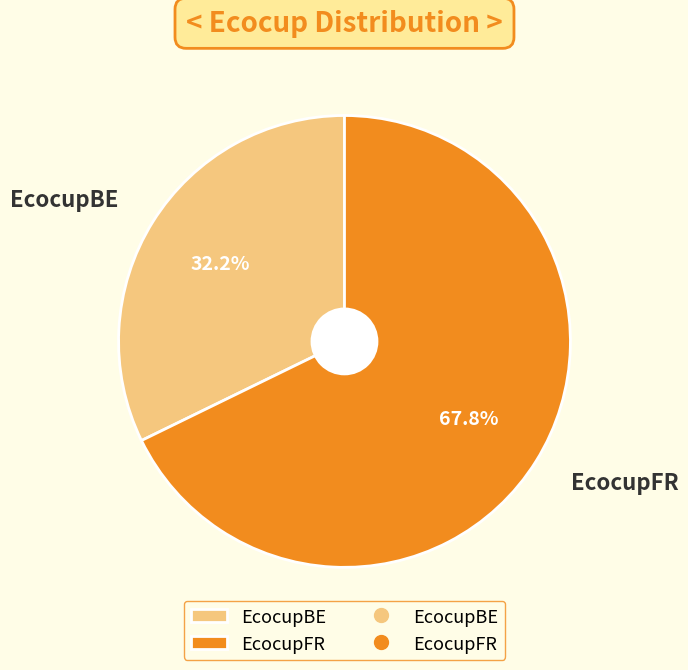

Rank the categories by value from lowest to highest.

EcocupBE, EcocupFR